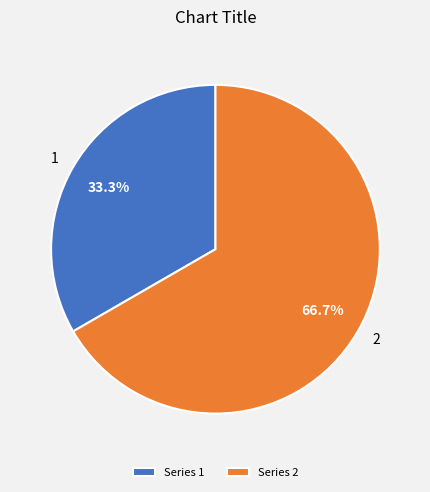

How much of the chart is everything except 1?

66.7%